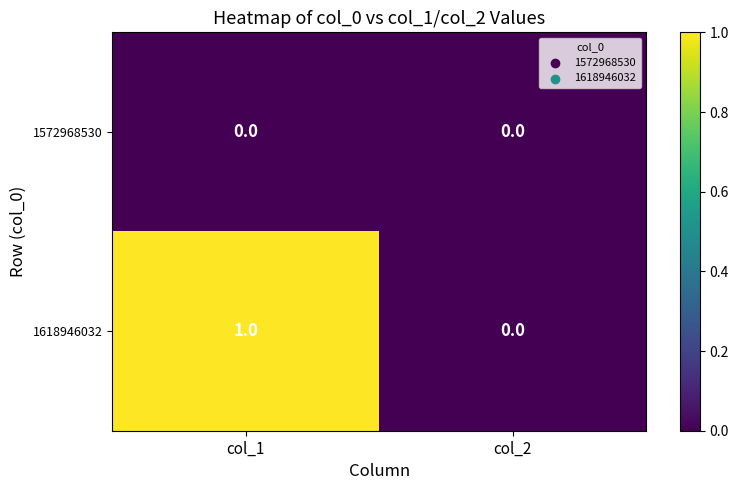

Is it true that 1572968530 equals 0 at col_1?

True